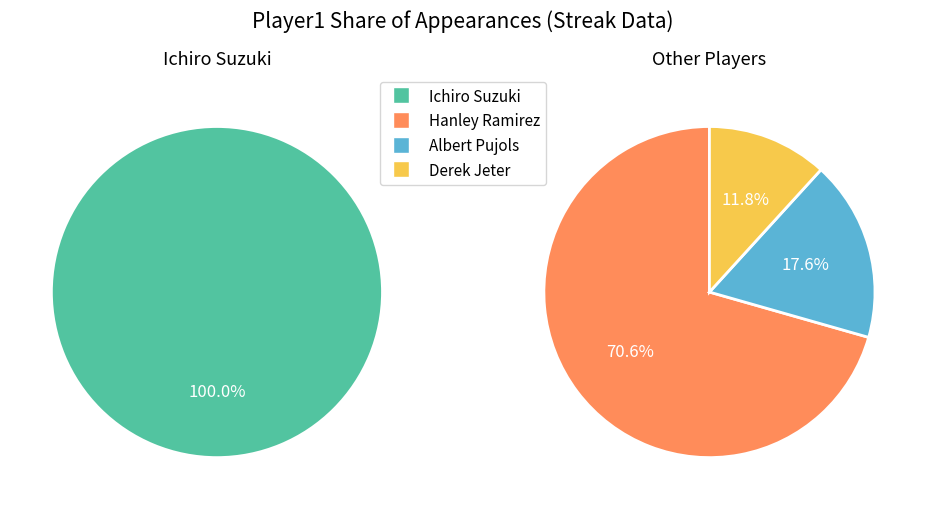

What is the largest slice in the pie chart?

Ichiro Suzuki